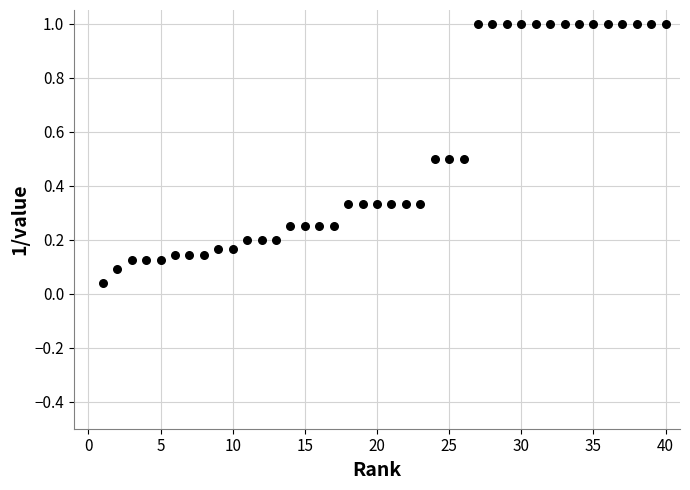

What is the range of X values (max minus min)?

39.0